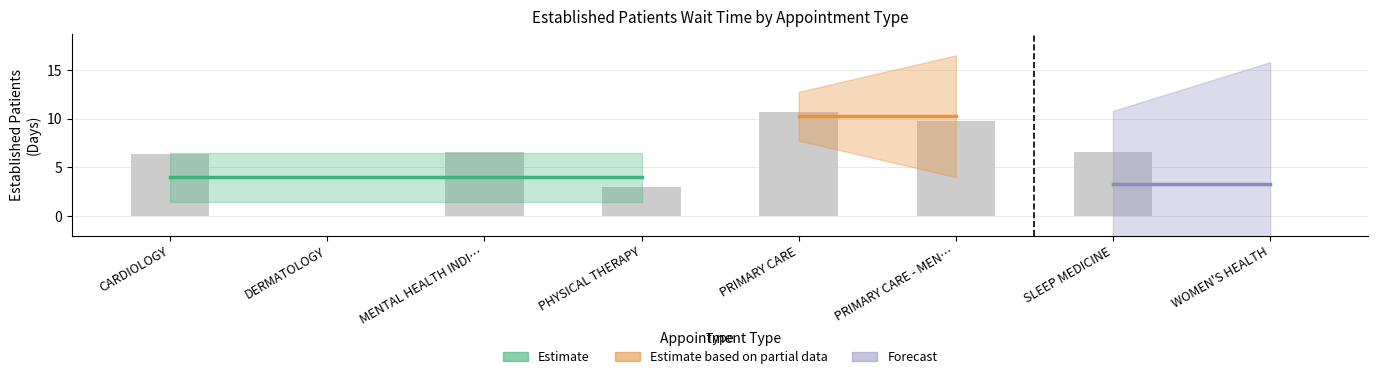

List the labels in order of value, largest first.

PRIMARY CARE, PRIMARY CARE - MEN…, MENTAL HEALTH INDI…, SLEEP MEDICINE, CARDIOLOGY, PHYSICAL THERAPY, DERMATOLOGY, WOMEN'S HEALTH